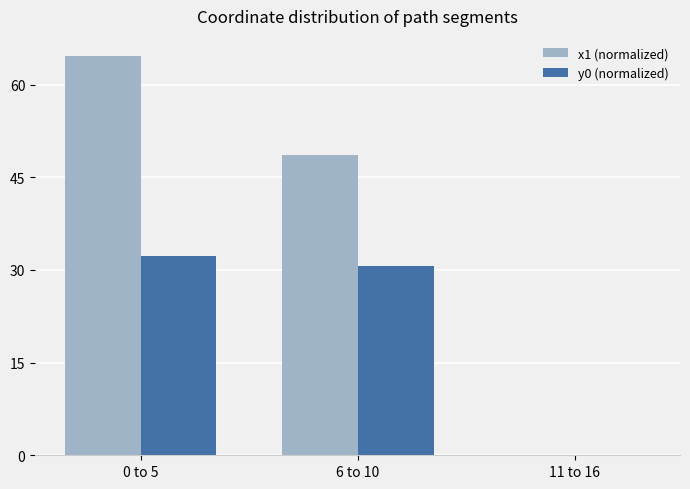

What are all the series names shown in the legend?

x1 (normalized), y0 (normalized)